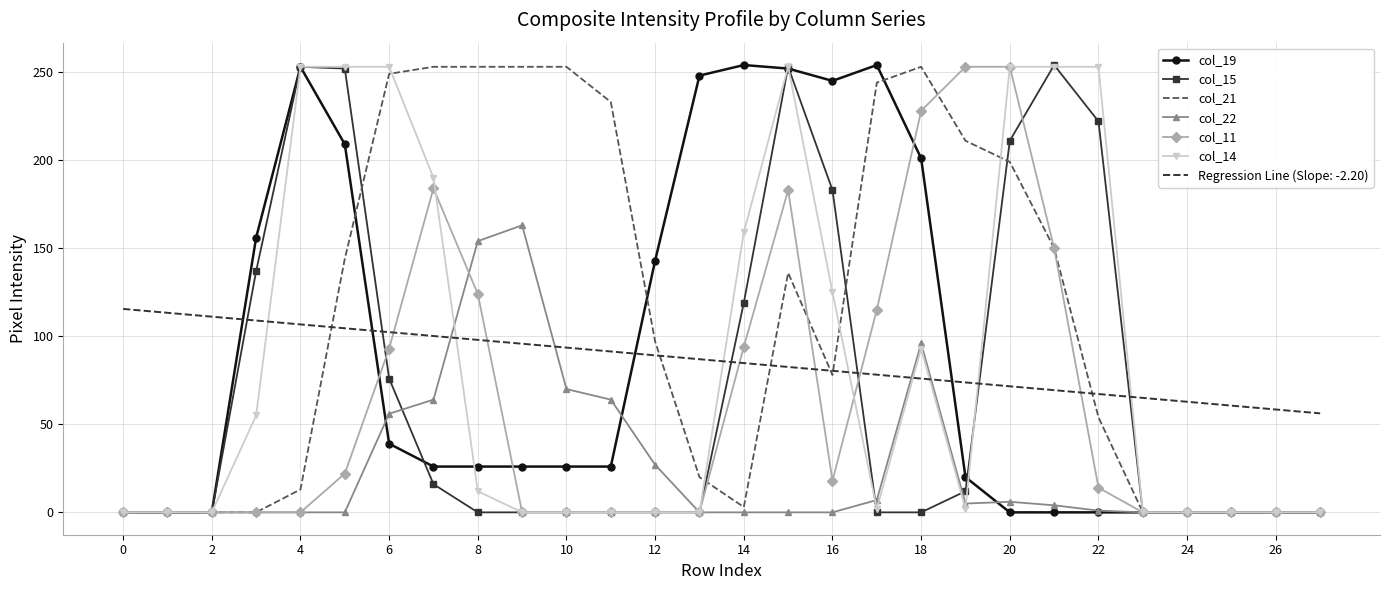

What is the maximum value shown in the chart?

254.0